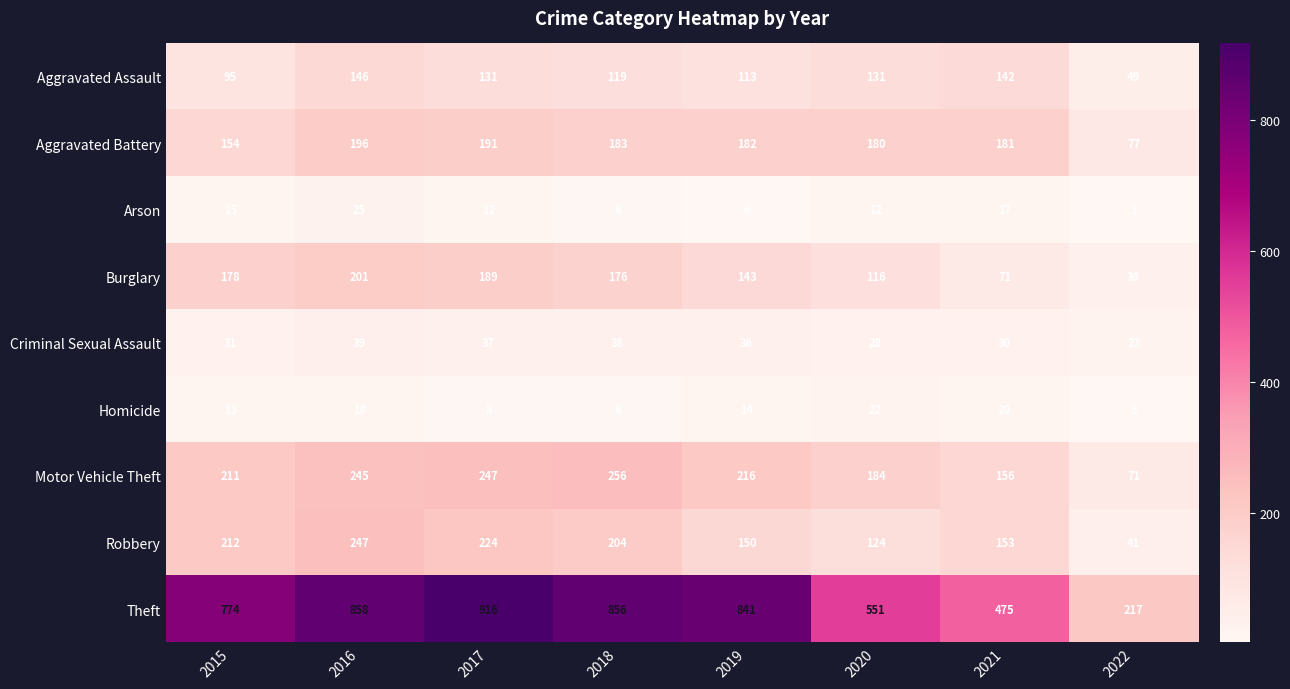

Rank the series by their maximum value, from lowest to highest.

Homicide, Arson, Criminal Sexual Assault, Aggravated Assault, Aggravated Battery, Burglary, Robbery, Motor Vehicle Theft, Theft